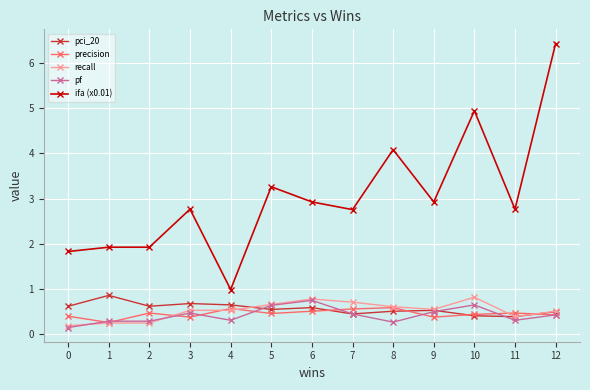

What is the value of the pf point at the 5th from the left?

0.3